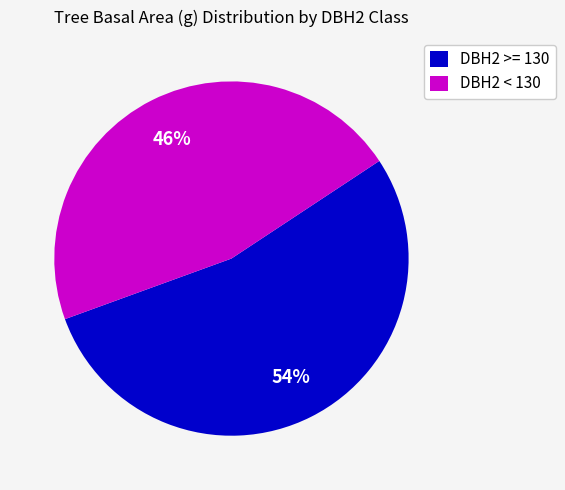

Which category has the smallest portion of the pie?

DBH2 < 130